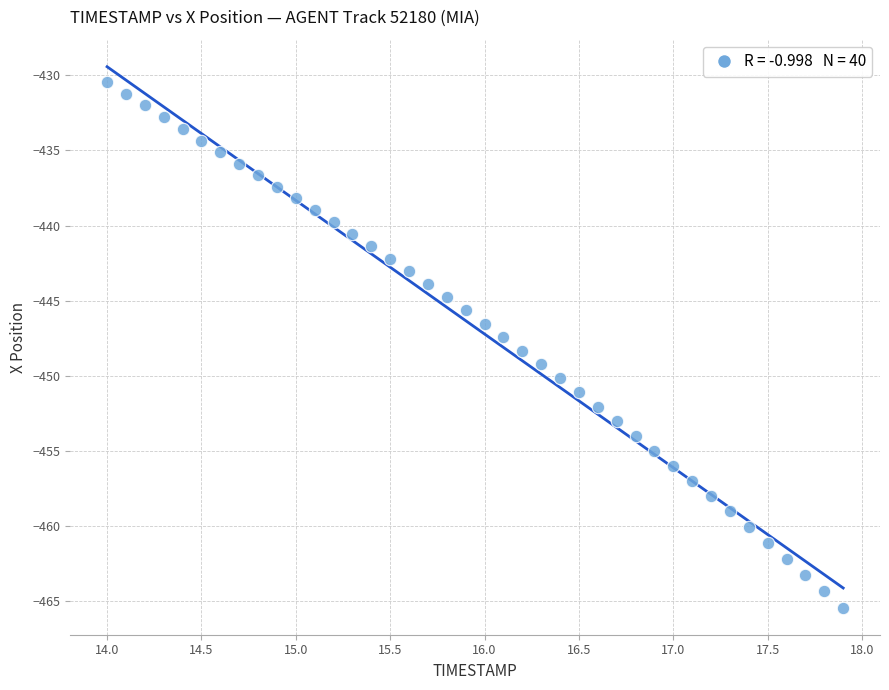

What is the range of X values (max minus min)?

3.9